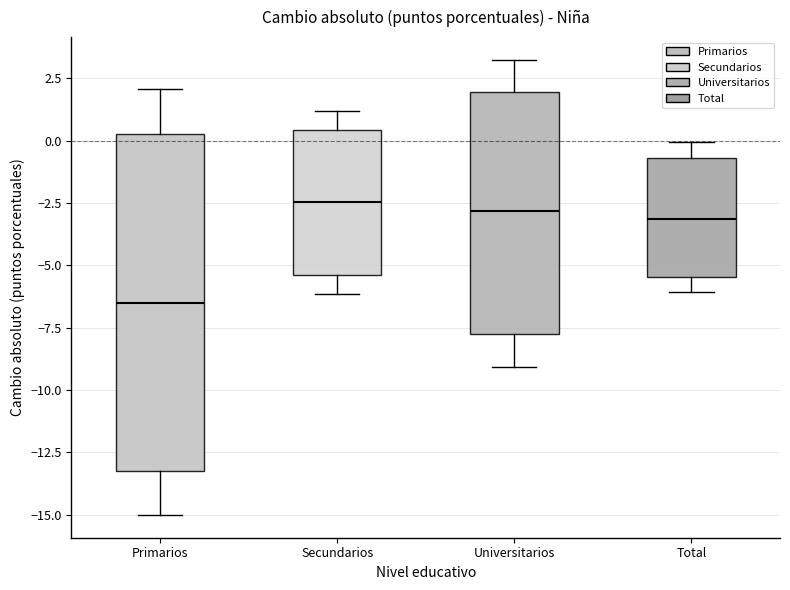

Which box has the lowest median line?

Primarios